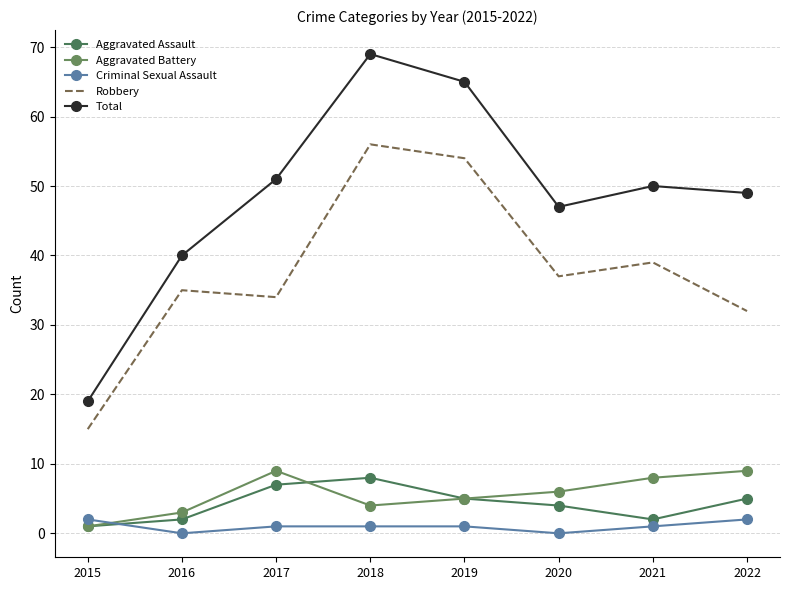

Where does the Total series first go above 50?

2017